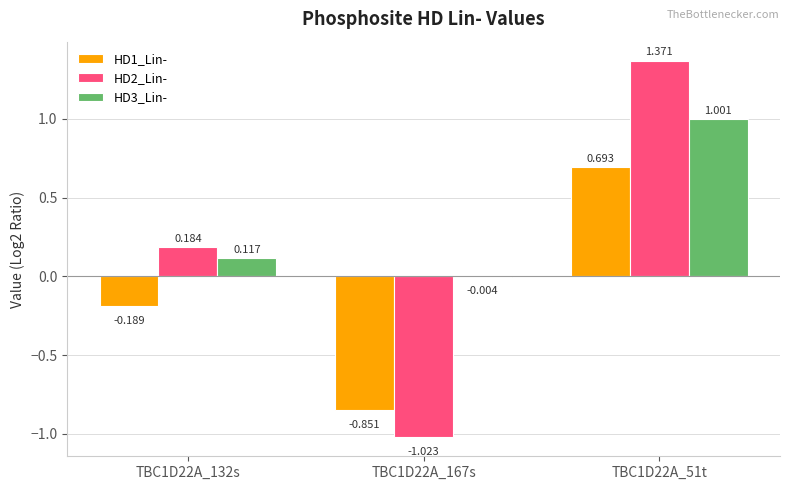

How many data points does each series have?

3